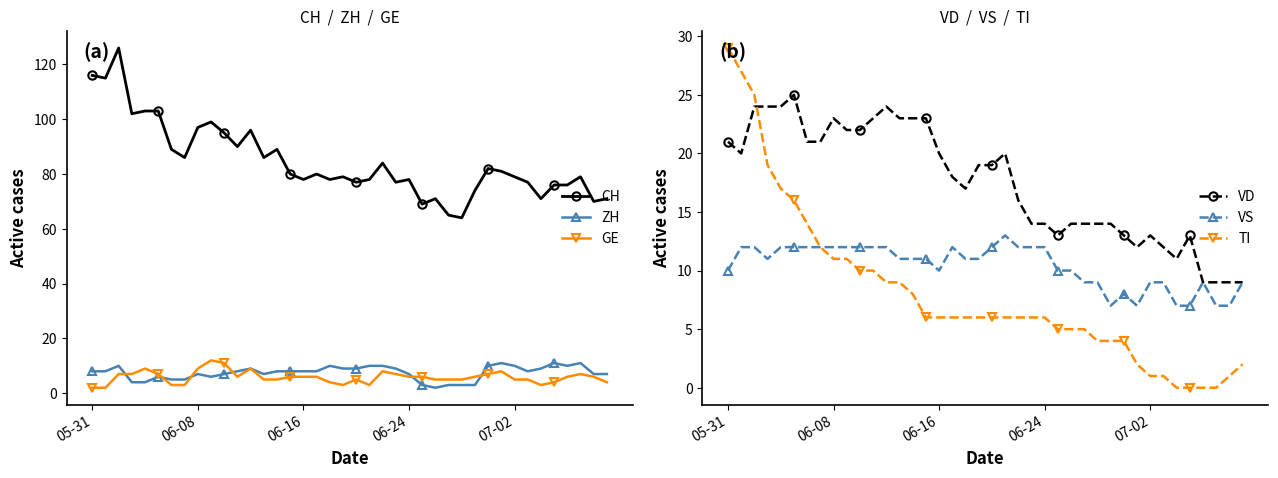

What is the difference between the second highest and minimum values in the CH series?

52